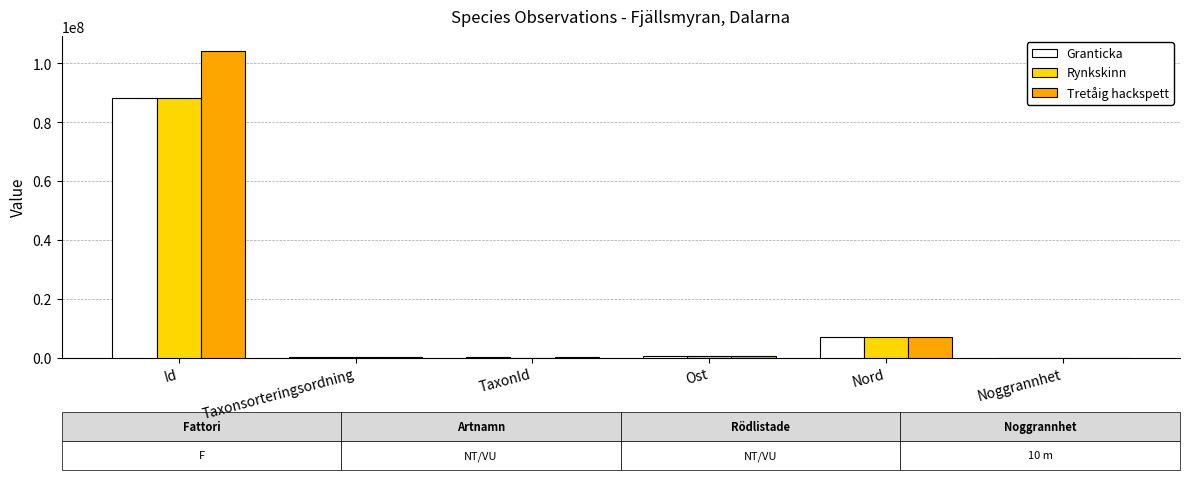

Which label corresponds to the largest value in the chart?

Id